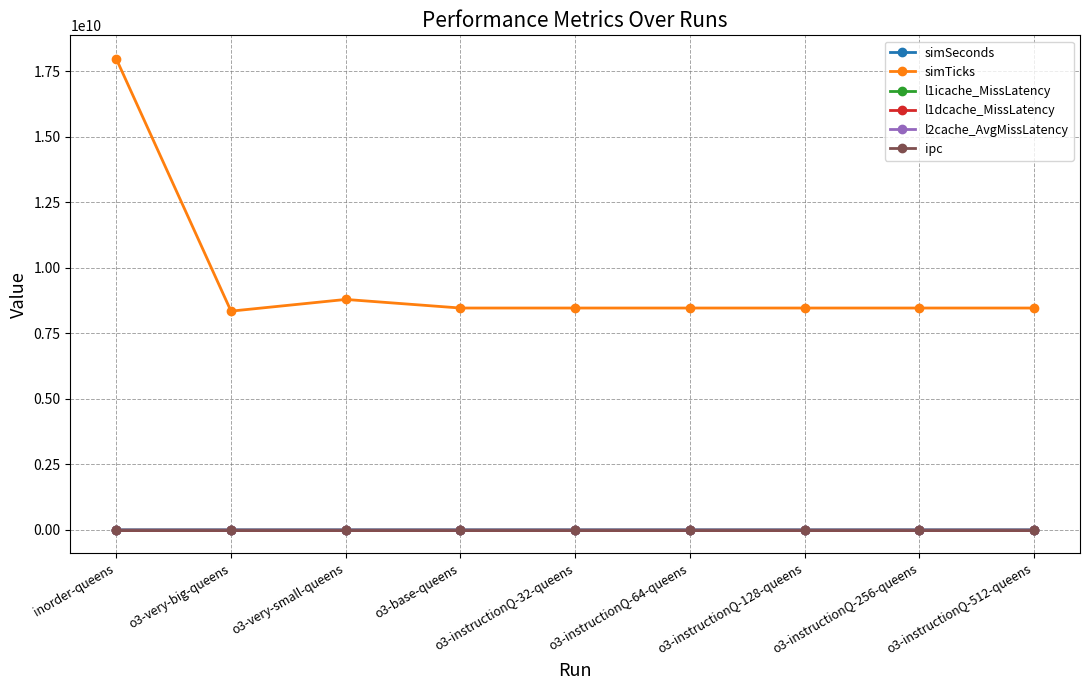

What is the label of the 9th point from the right?

inorder-queens